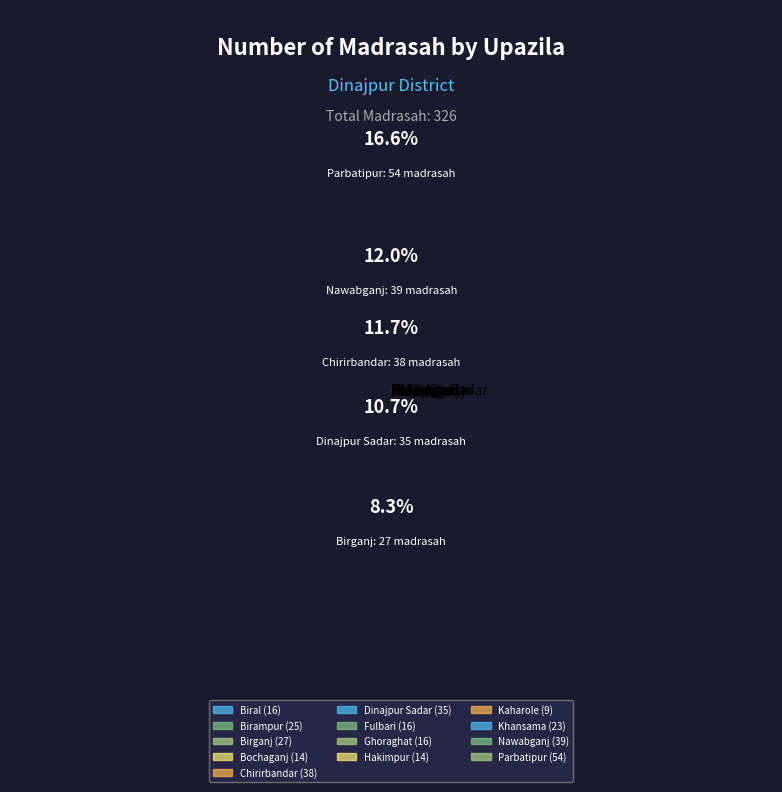

Which has a higher value, Khansama or Nawabganj?

Nawabganj